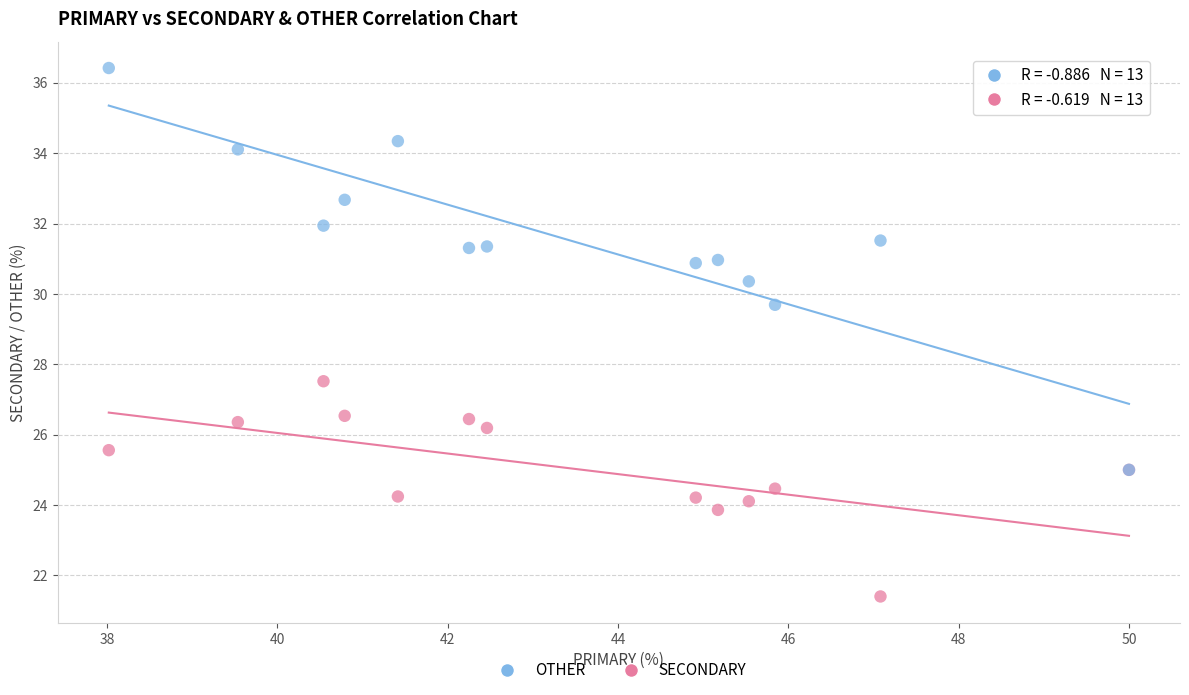

Across all series, what Y value is closest to 28?

27.5